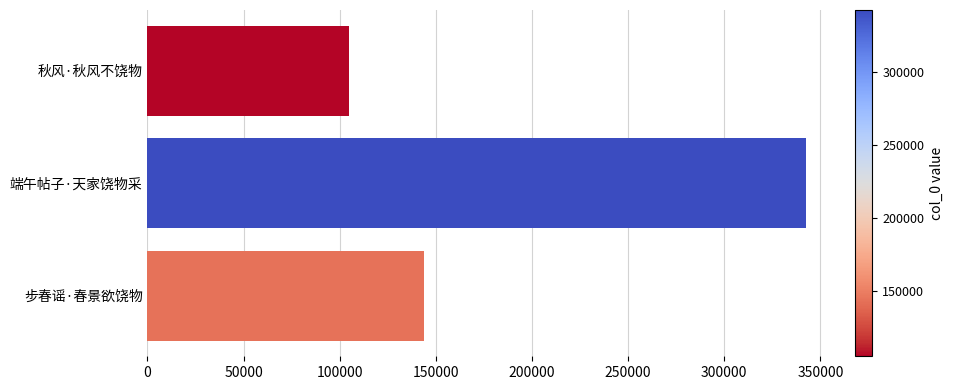

What is the ratio of the value at 步春谣·春景欲饶物 to the value at 端午帖子·天家饶物采?

0.4